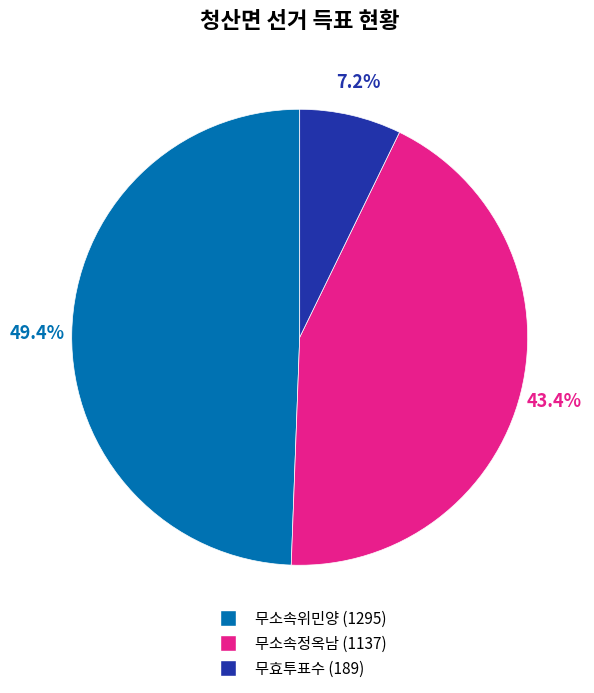

Count the number of slices in the pie.

3